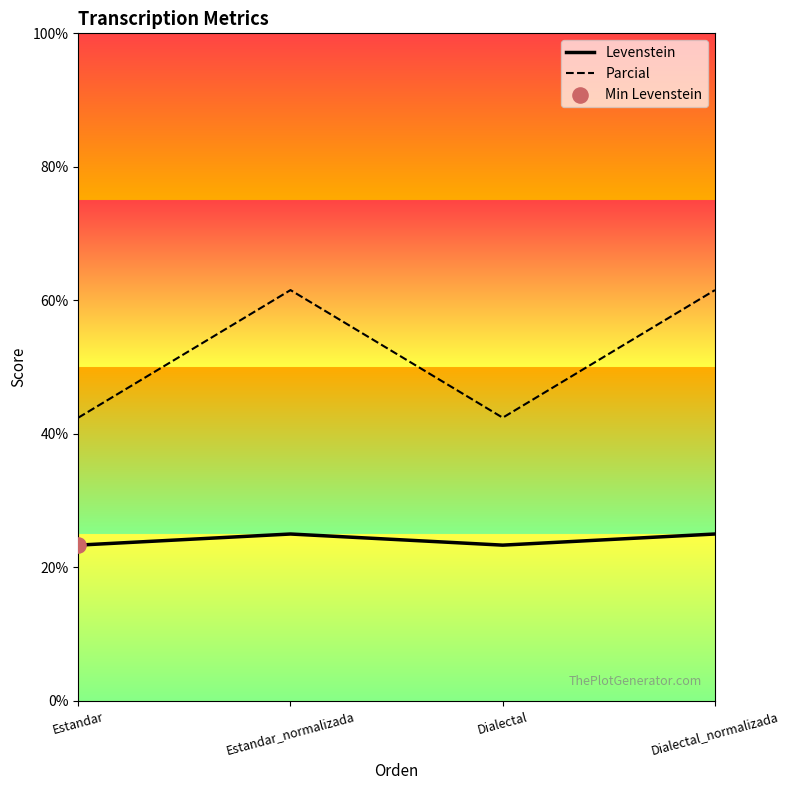

At which category is the sum across all series the highest?

Estandar_normalizada